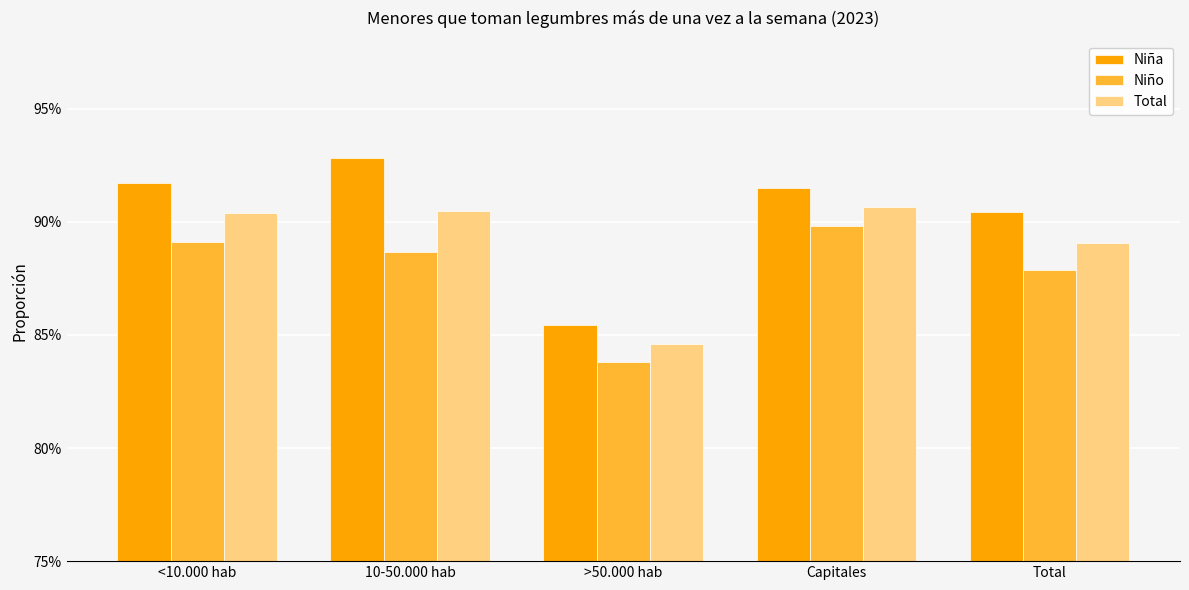

Does the chart contain any negative values?

No